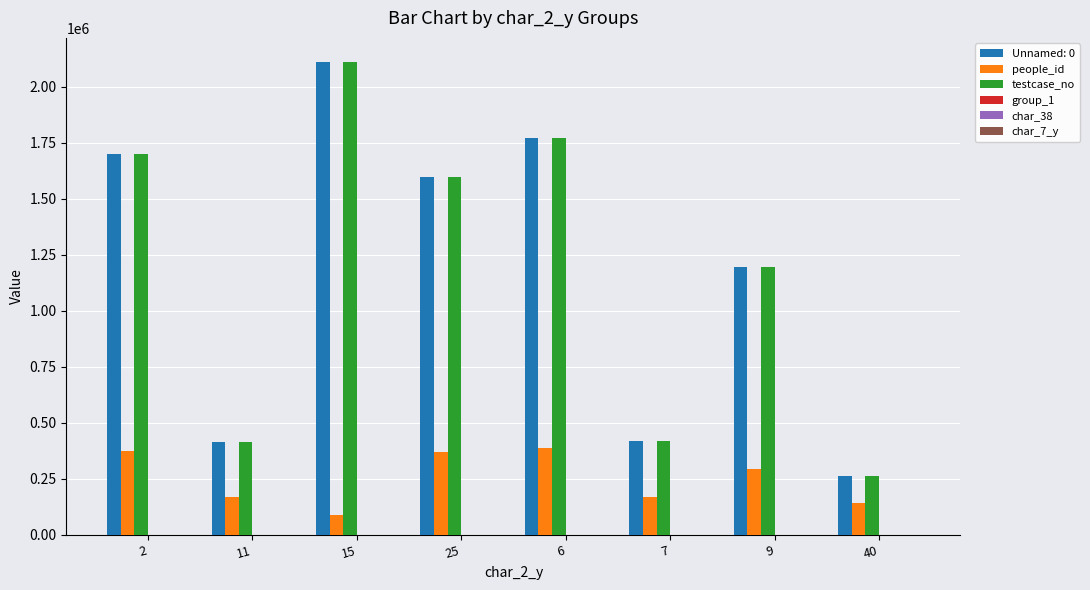

At which category is the sum across all series the highest?

15